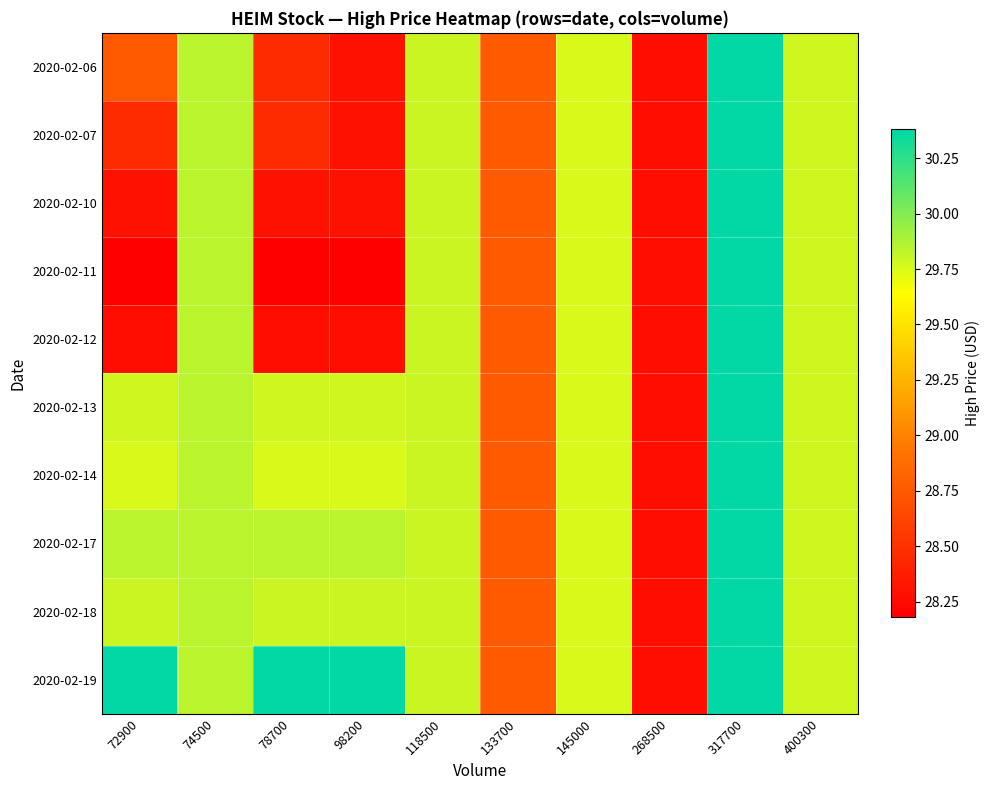

Which series has the largest total across all categories?

2020-02-19